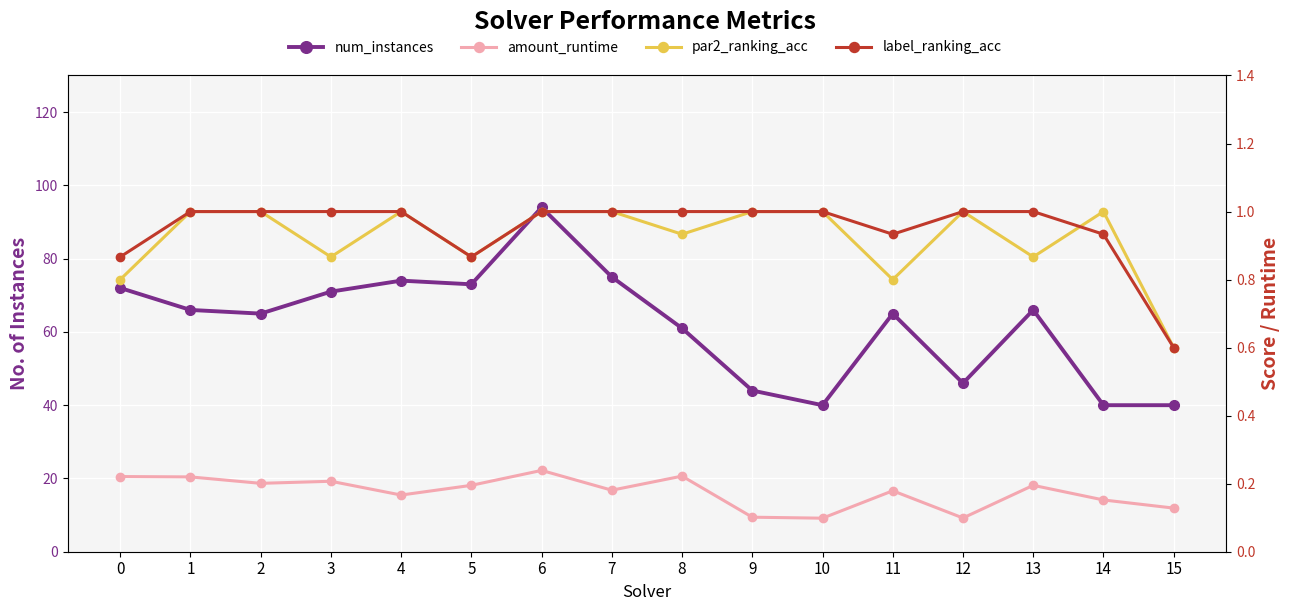

The value of amount_runtime at 7 is 0.2. True or false?

True